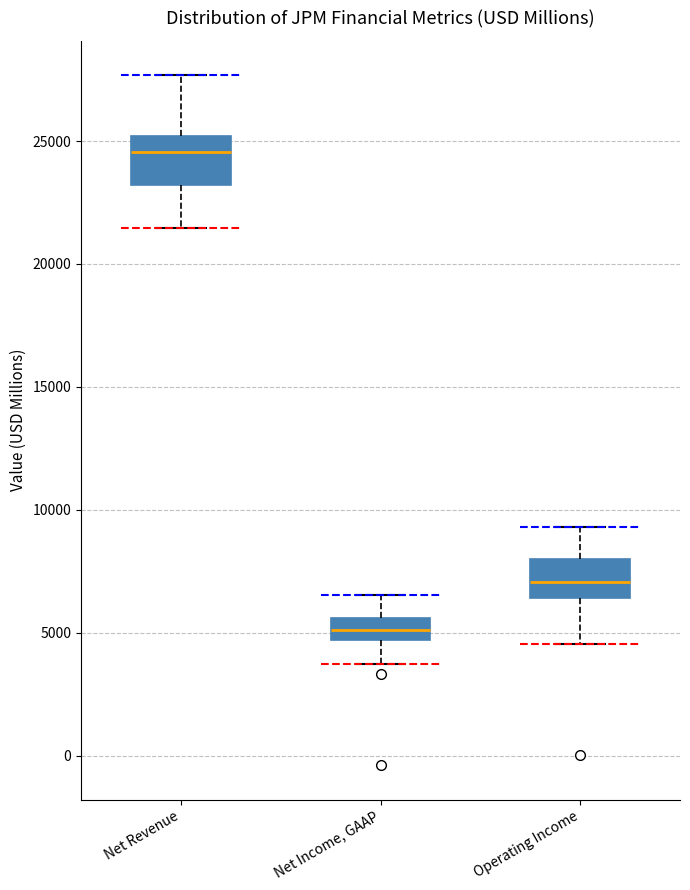

Where does the upper whisker of the box for Net Revenue end on the y-axis? The values are not printed on the chart, so give them approximately, as read against the axis.

27500